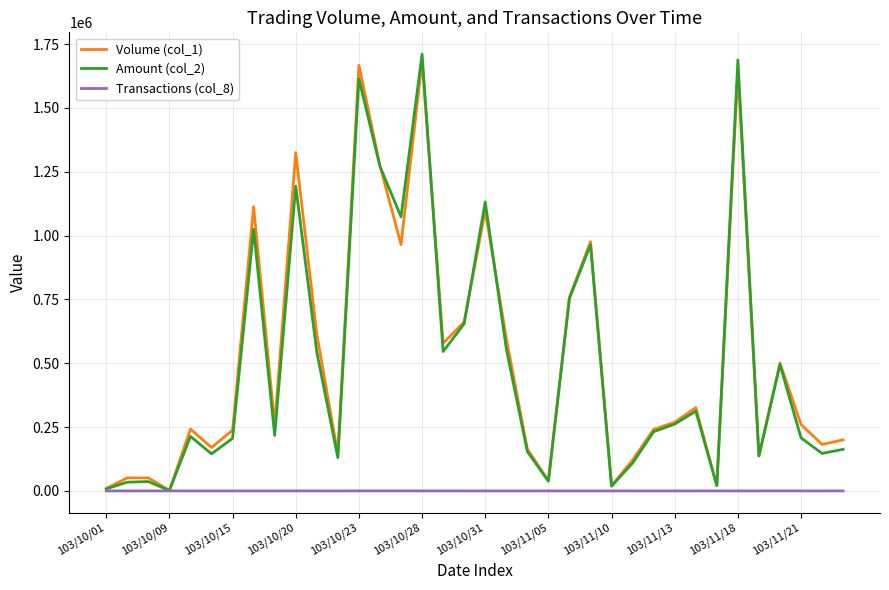

What is the maximum value shown in the chart?

1710440